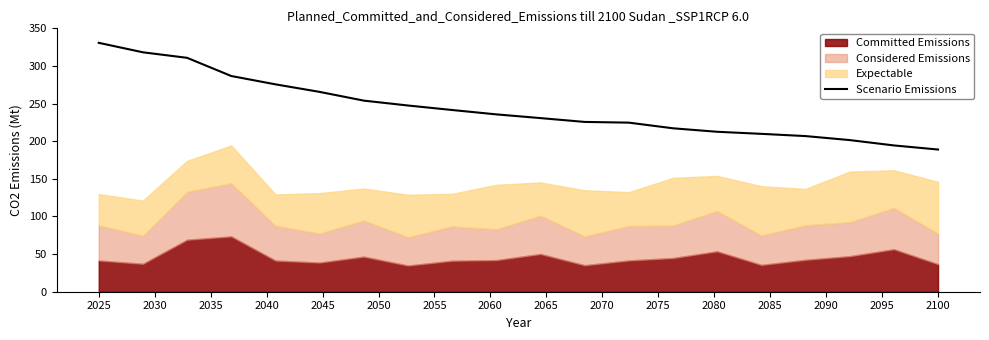

What is the minimum value for Scenario Emissions?

189.0